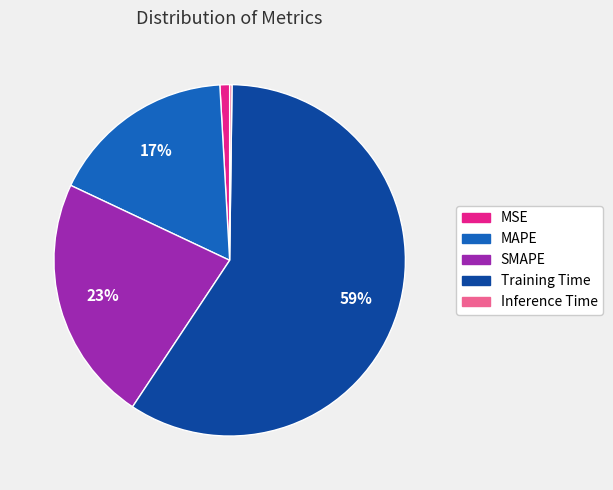

Which category has the biggest portion of the pie?

Training Time